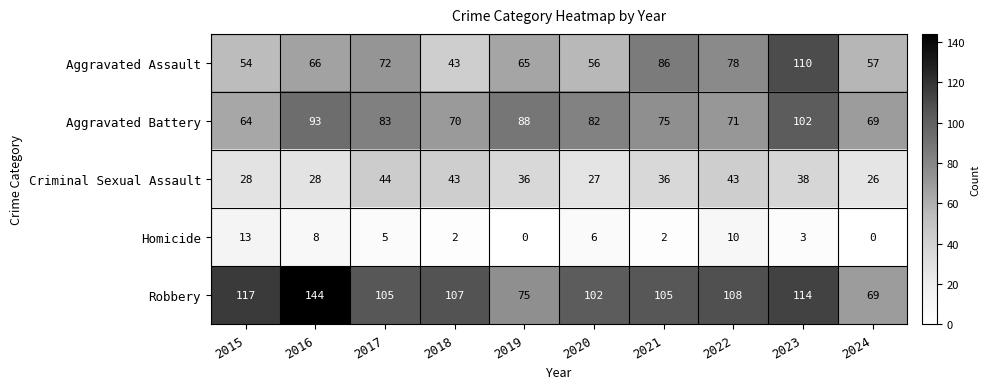

What is the lowest value of the Aggravated Assault series?

43